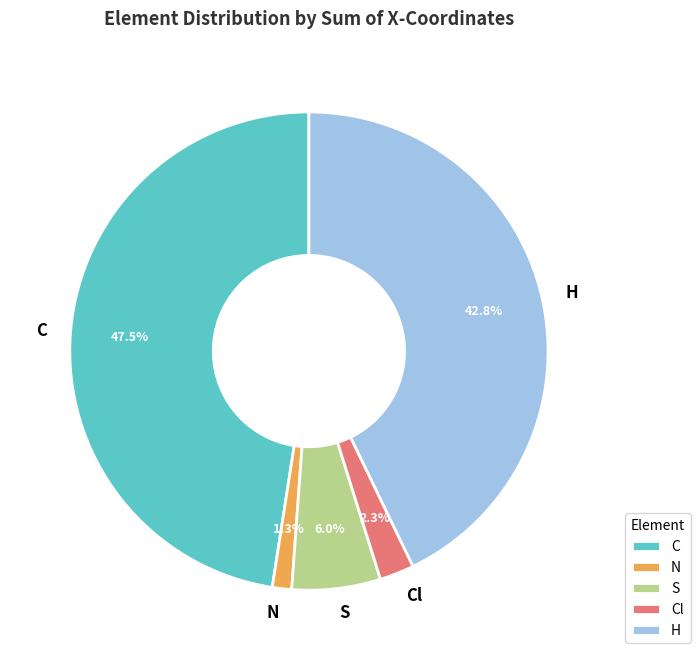

What percentage is NOT represented by N?

98.7%